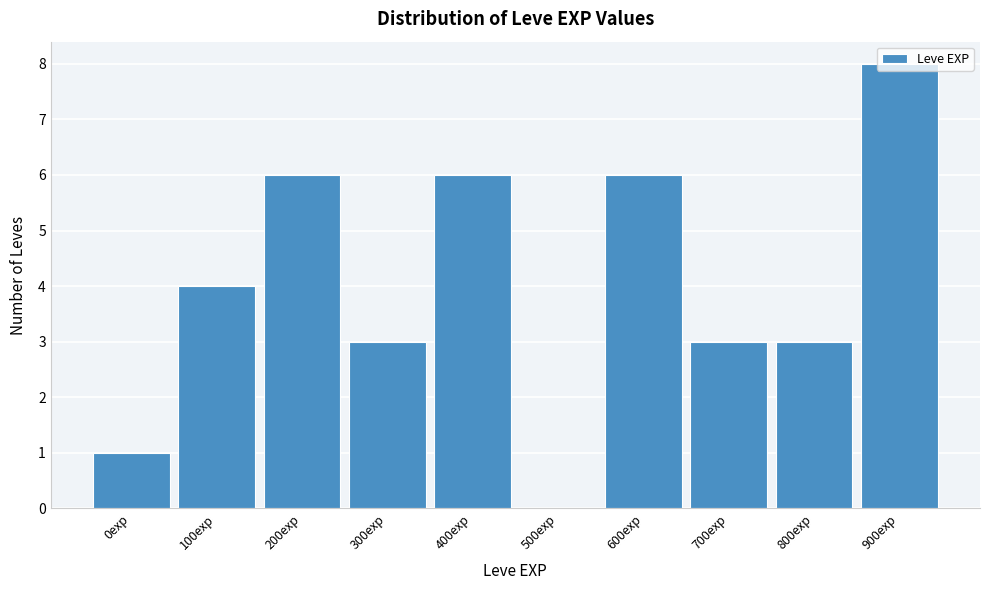

What is the sum of all values?

40